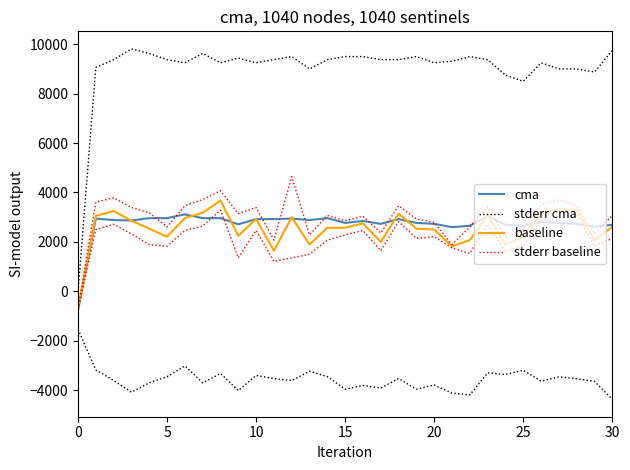

At which label is stderr baseline closest to 1285?

11